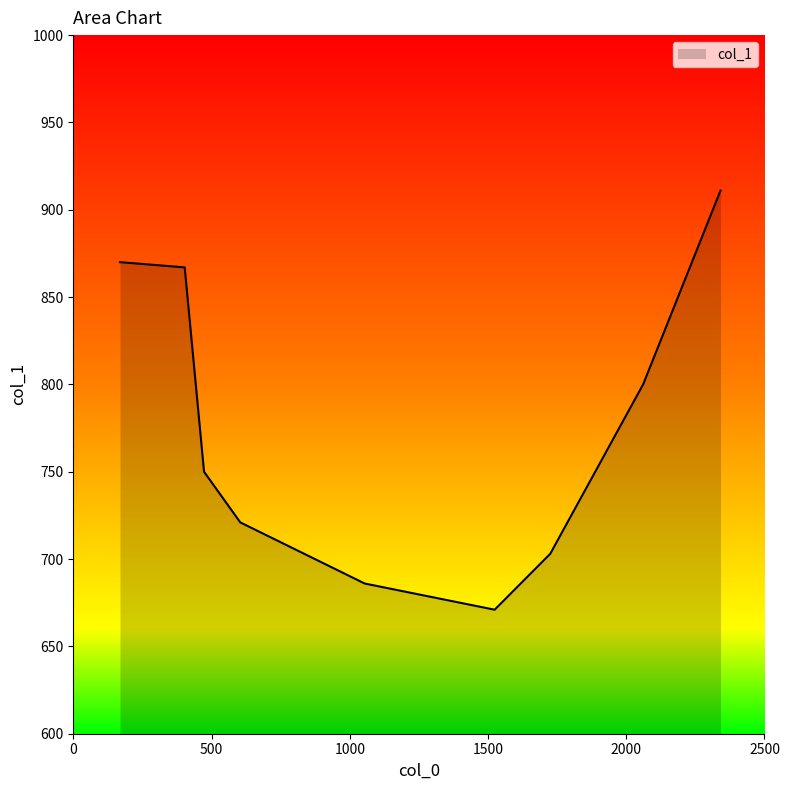

What is the greatest value displayed?

911